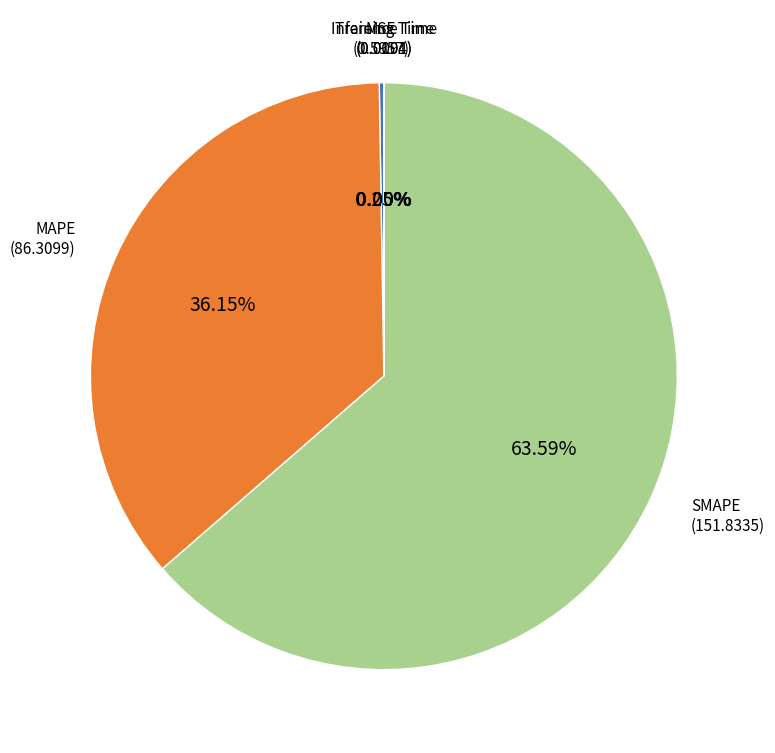

Which slice represents more than half of the pie?

SMAPE